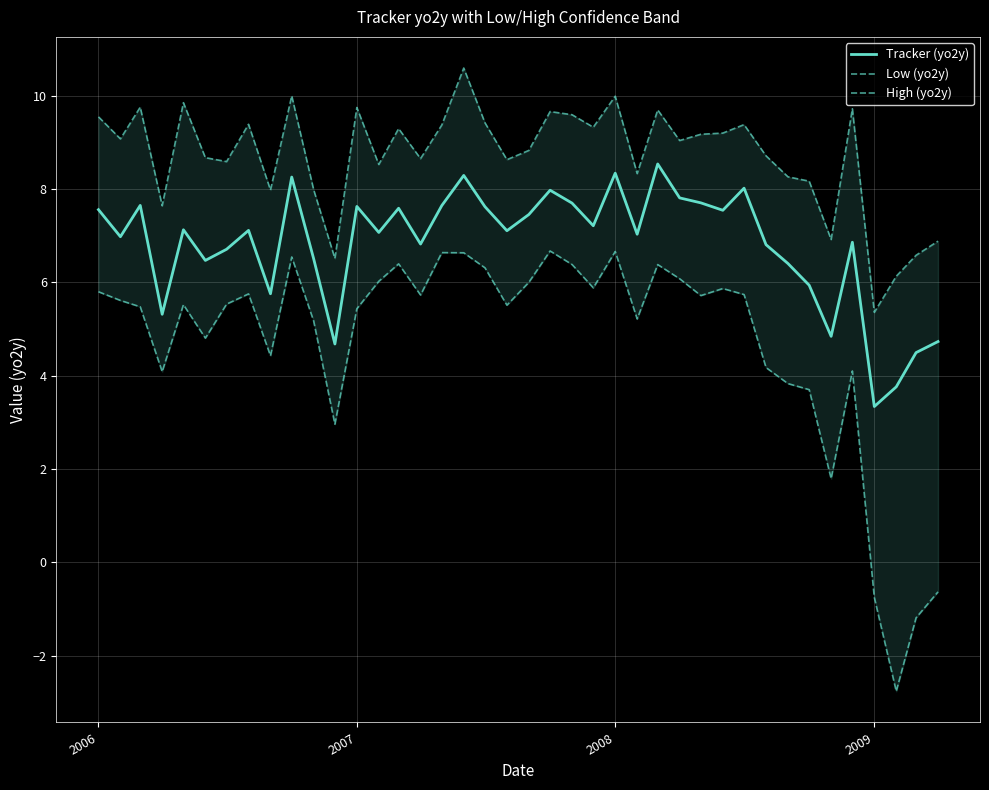

What are all the series names shown in the legend?

Tracker (yo2y), Low (yo2y), High (yo2y)